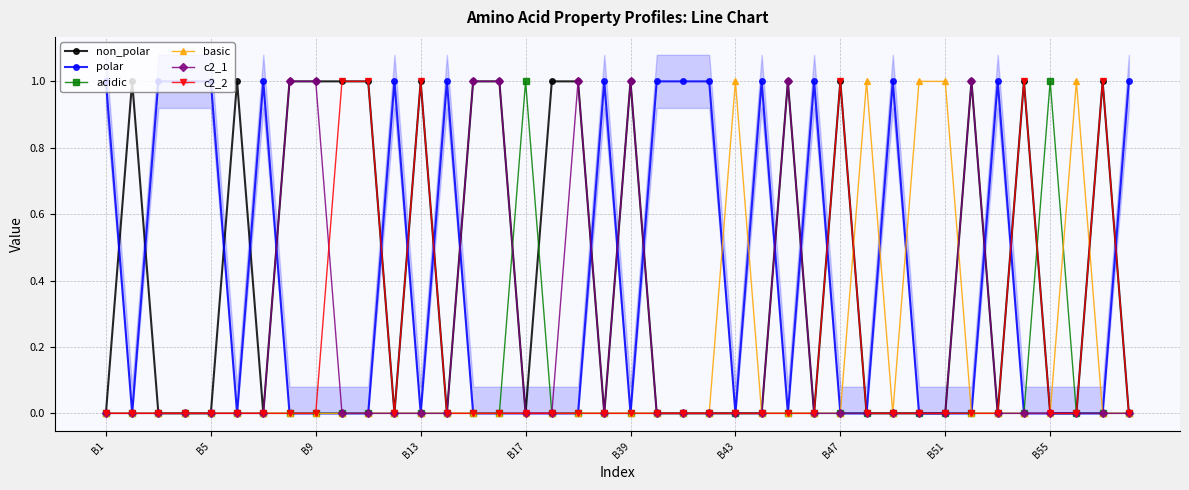

What position from the right is 19?

21